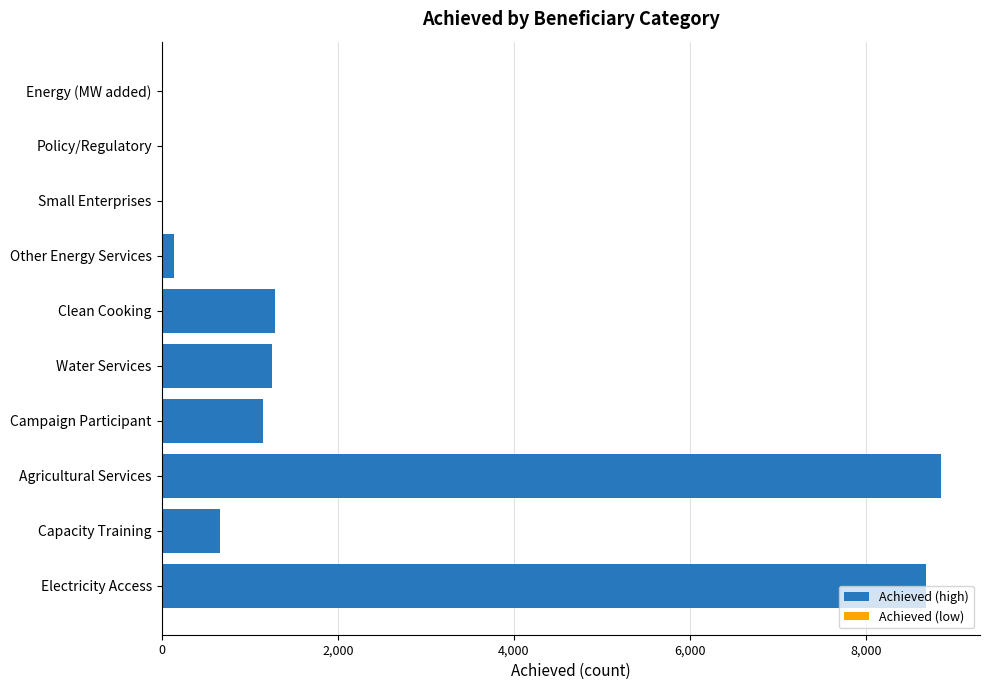

What is the change in value from Capacity Training to Clean Cooking?

+623